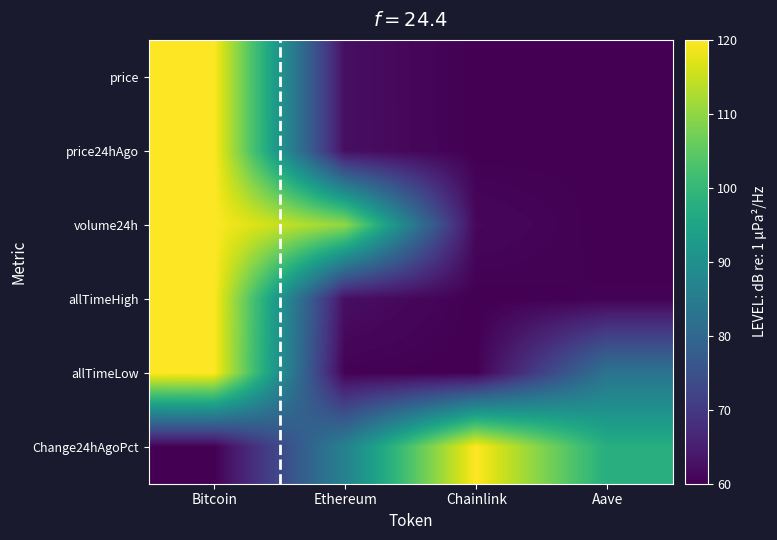

What is the total value across all series at Bitcoin?

660.0